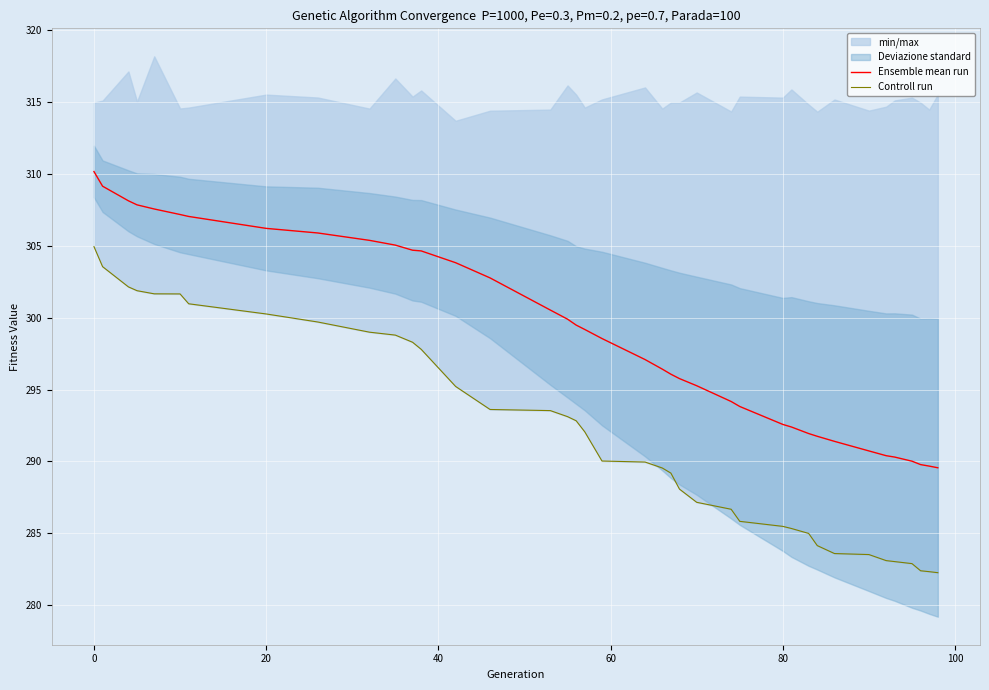

What is the maximum value for Ensemble mean run?

310.2